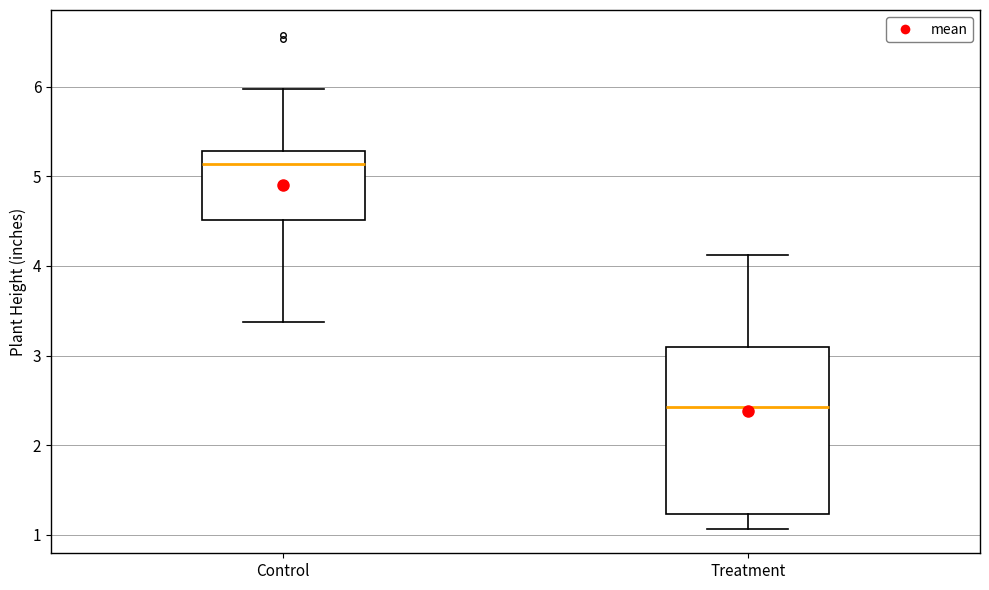

Comparing the boxes themselves (not the whiskers), which one is the tallest?

Treatment